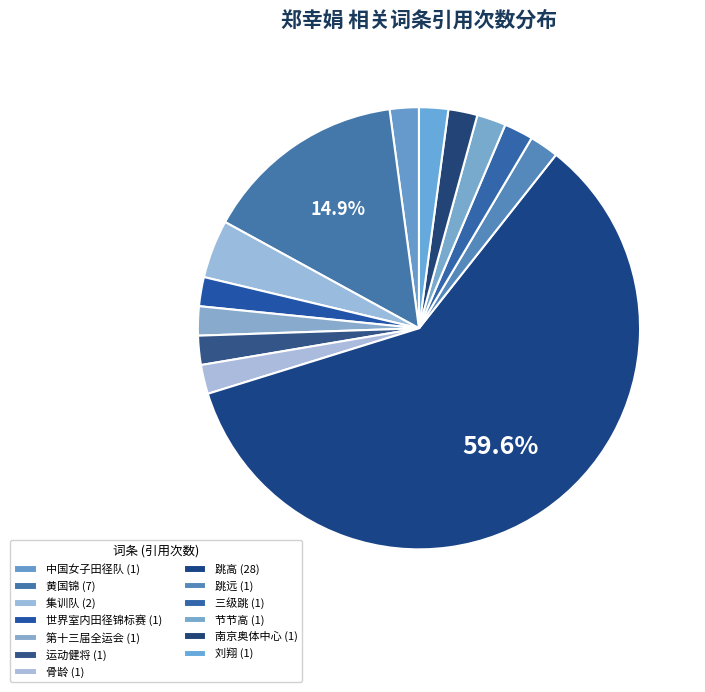

Count the number of slices in the pie.

13